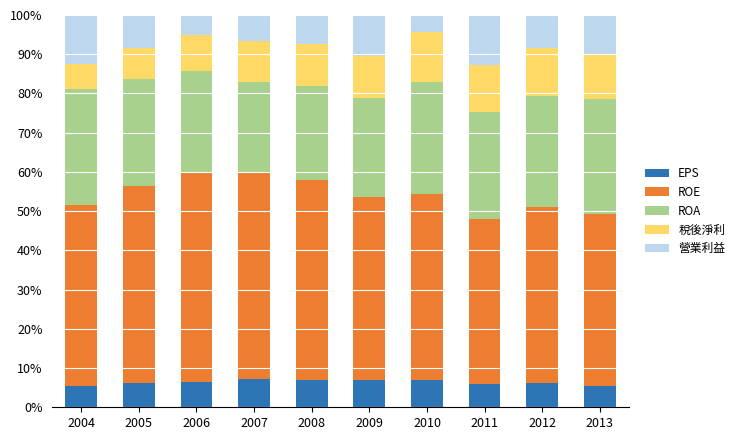

Rank the categories by ROA value from highest to lowest.

2004, 2013, 2010, 2012, 2011, 2005, 2006, 2009, 2008, 2007